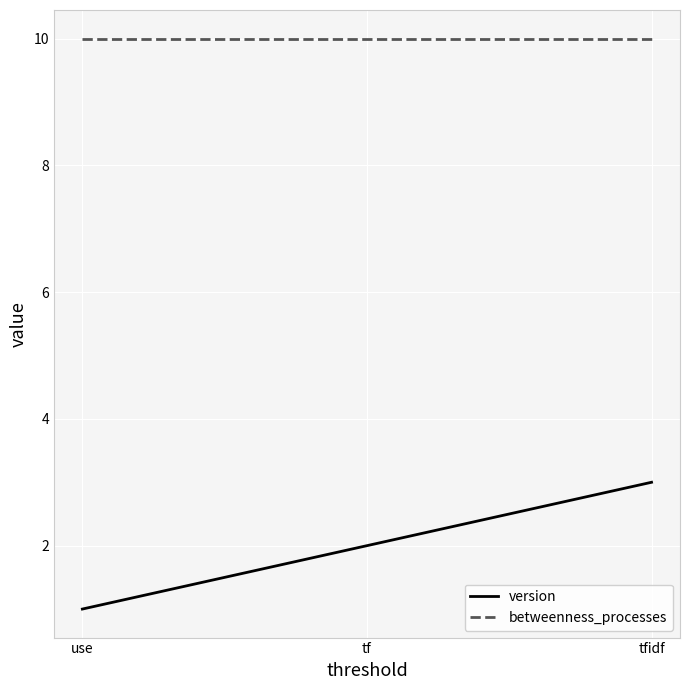

At which category is the sum across all series the highest?

tfidf